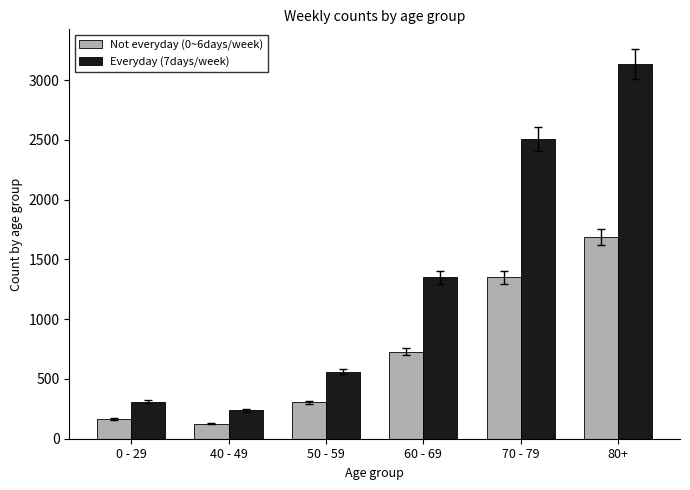

What is the average value of the Not everyday (0~6days/week) series?

727